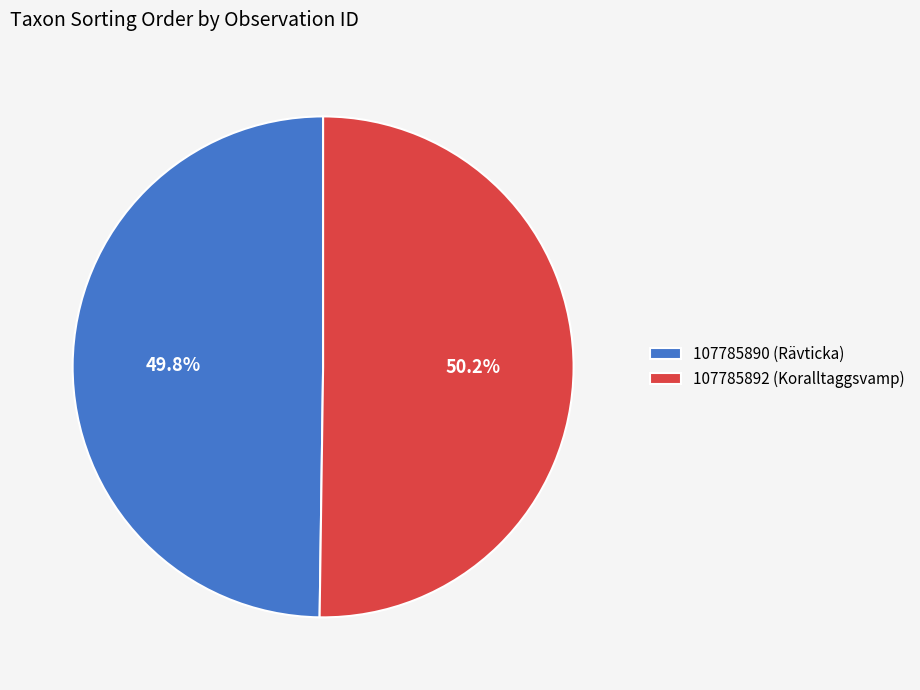

To the nearest percent, what is the average slice percentage?

50%